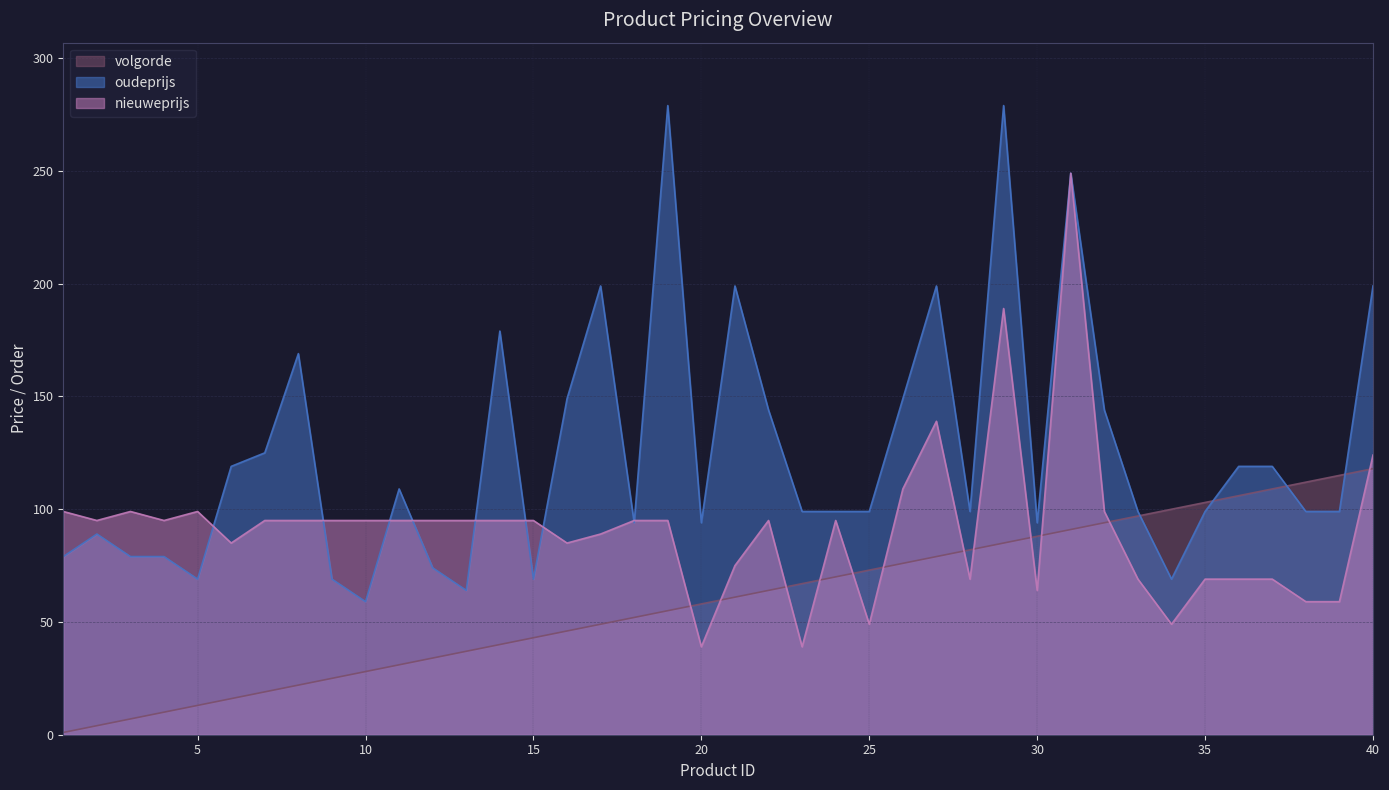

At which label is oudeprijs closest to 169?

8